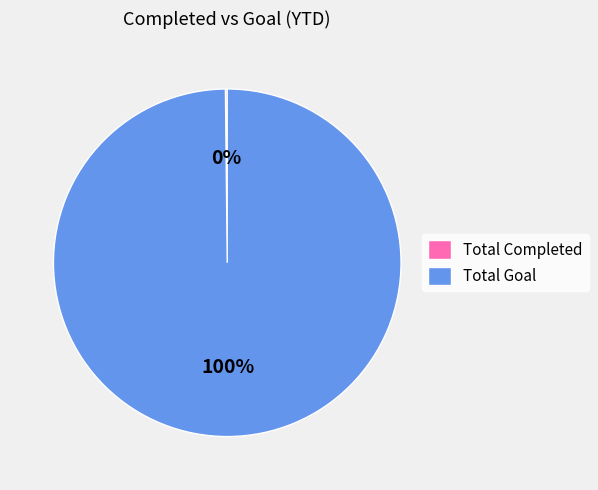

To the nearest percent, what portion does Total Goal represent?

100%